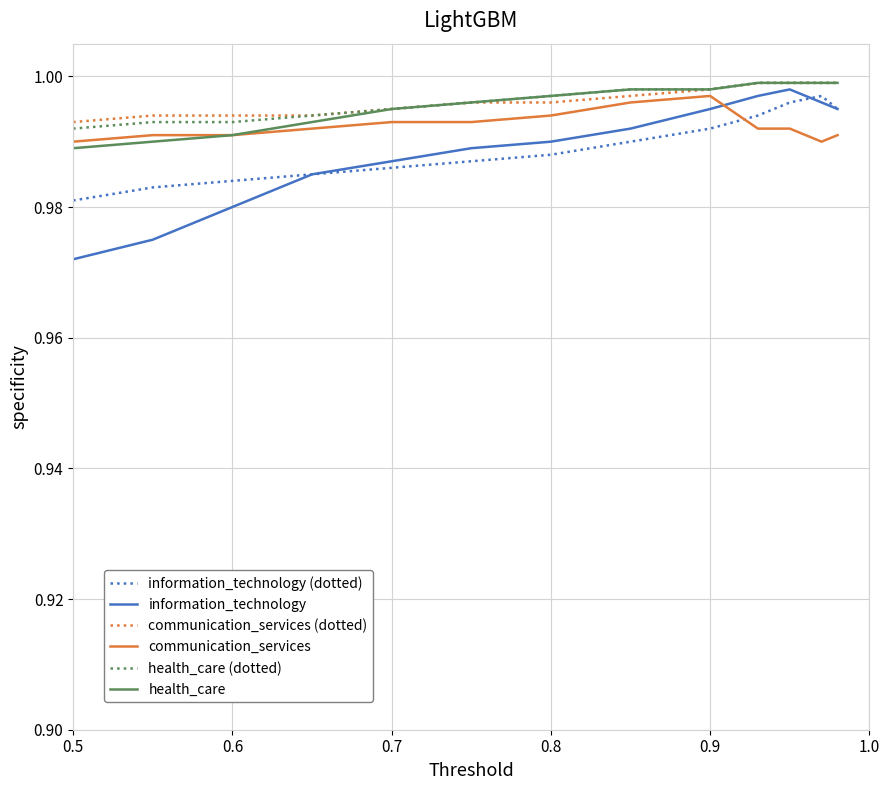

After their last crossing, which series has the higher values: communication_services or information_technology (dotted)?

information_technology (dotted)